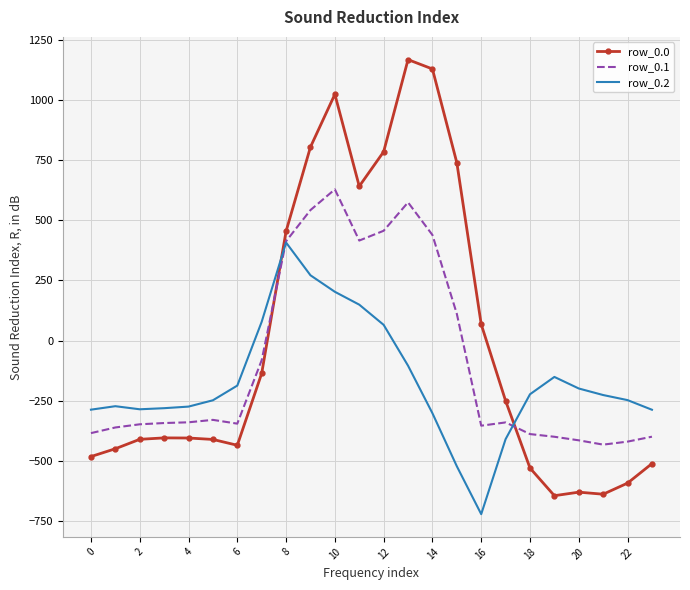

List the series in order of their overall mean, highest first.

row_0.0, row_0.1, row_0.2